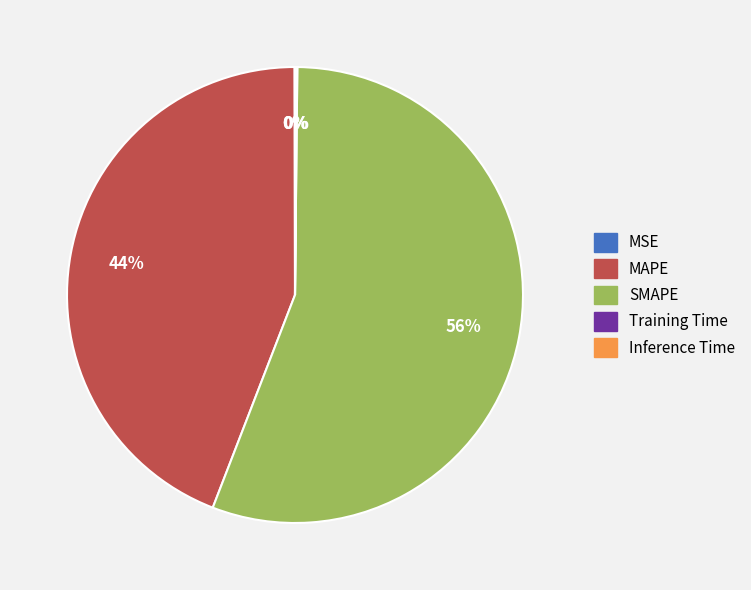

What is the majority slice?

SMAPE